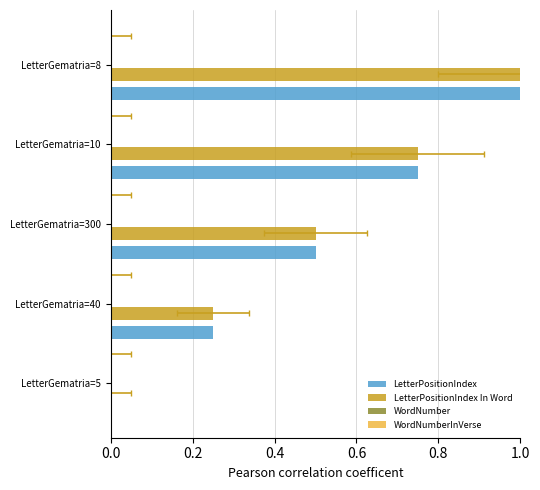

What is the difference between the maximum and minimum values in the LetterPositionIndex series?

1.0